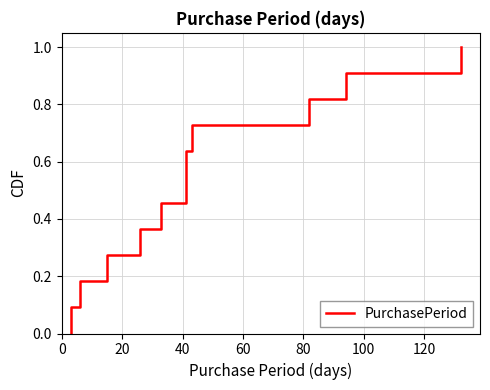

What is the difference between the maximum and minimum values?

1.0